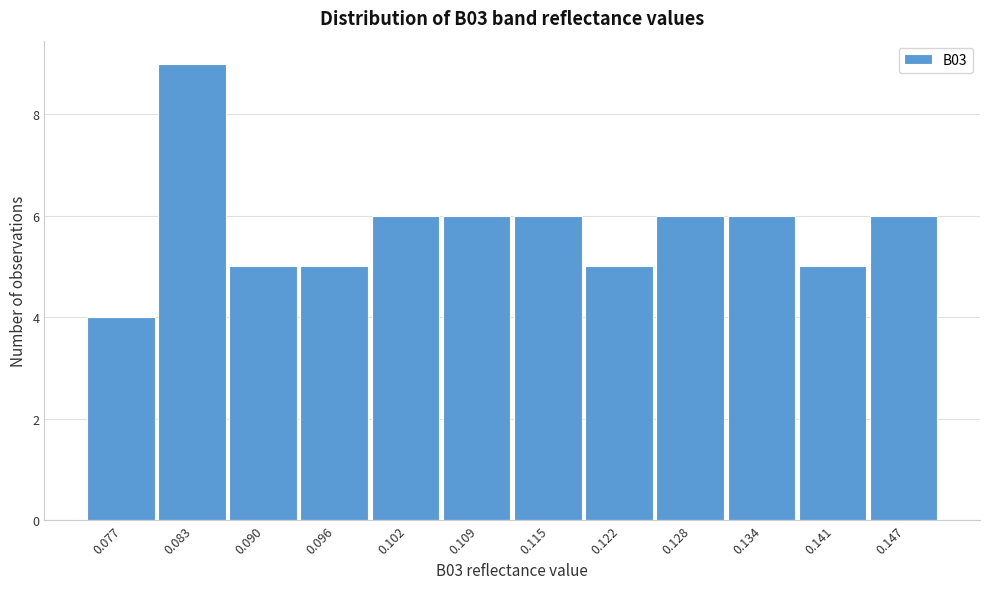

Reading right to left, transcribe all the data shown in this chart.

0.147=6	0.141=5	0.134=6	0.128=6	0.122=5	0.115=6	0.109=6	0.102=6	0.096=5	0.090=5	0.083=9	0.077=4